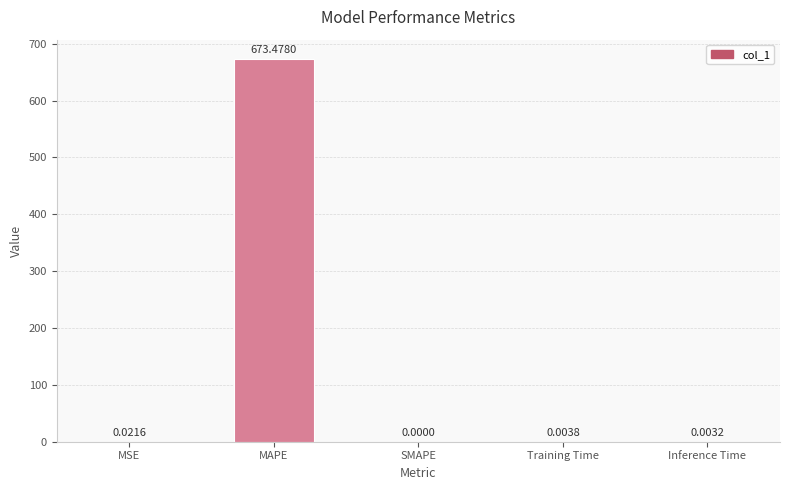

At which label is the value closest to 336?

MSE